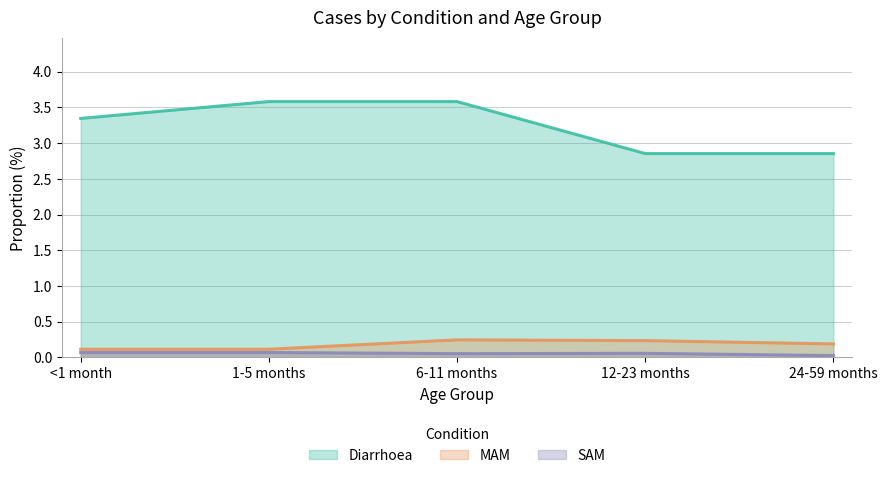

Where is SAM nearest to the value 0?

24-59 months